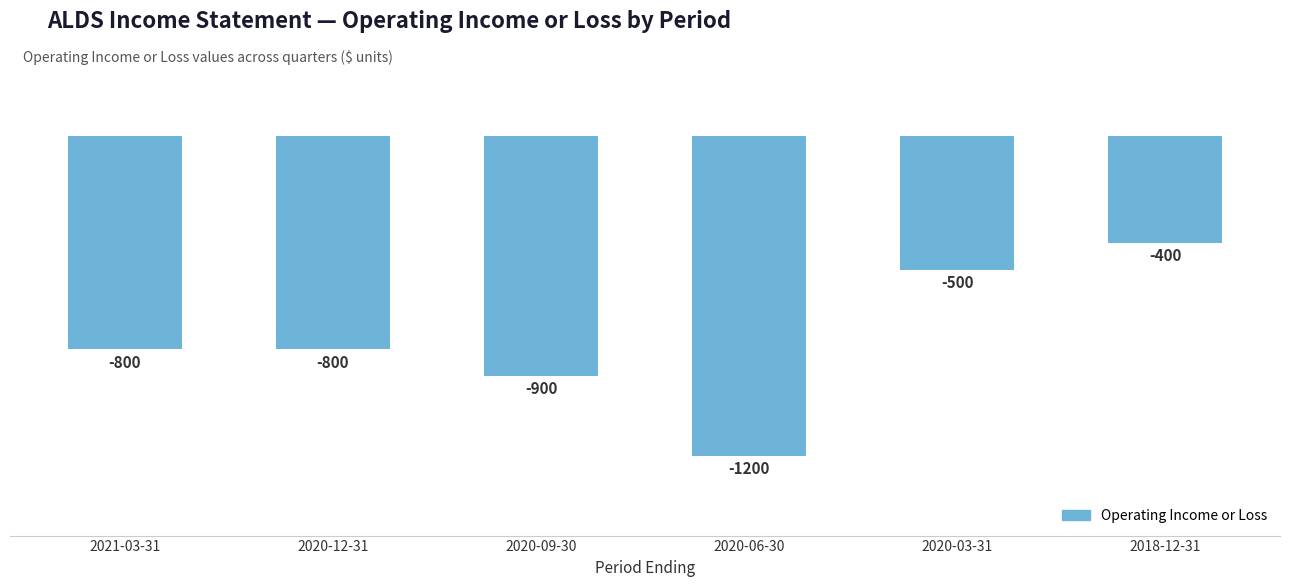

At which category does the chart reach its minimum across all series?

2020-06-30